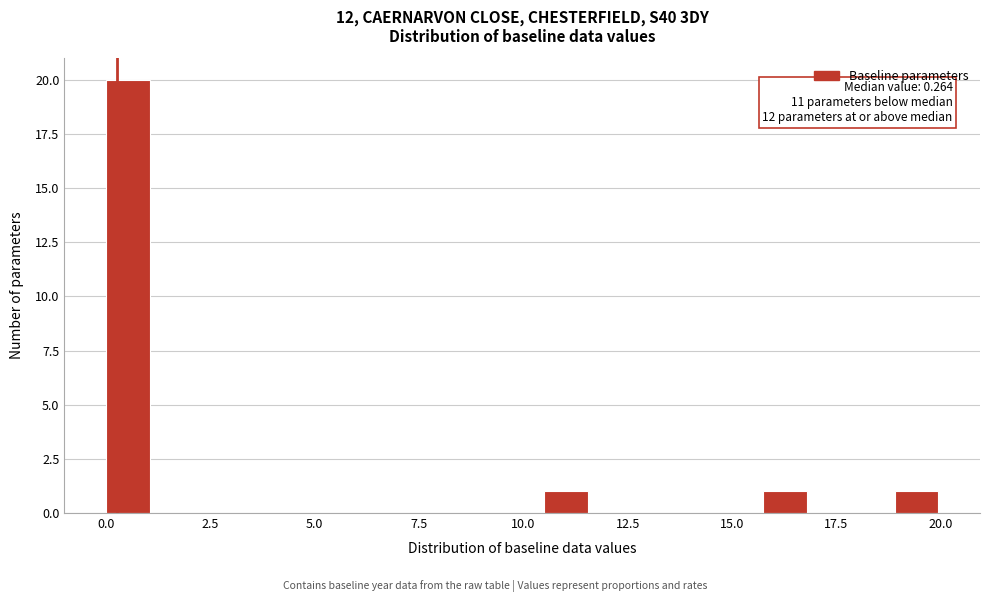

Read against the x-axis, roughly where is the centre of the tallest bar?

0.5